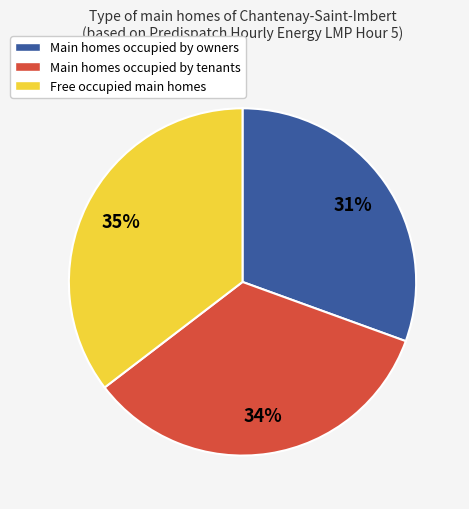

Do Free occupied main homes and Main homes occupied by tenants together represent more than half of the pie?

Yes